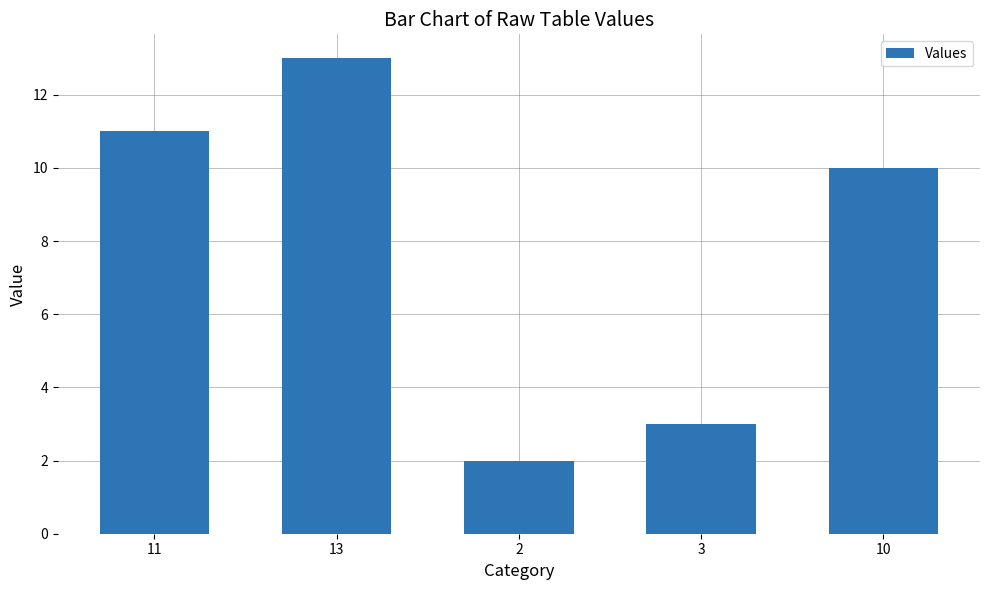

How many bars are there in total?

5